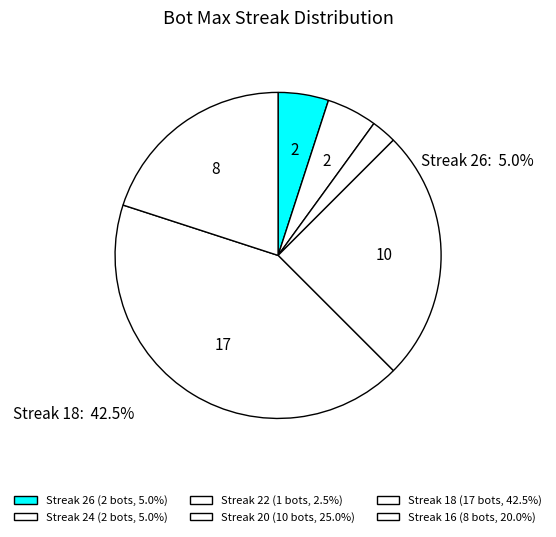

How many slices are in this pie chart?

6